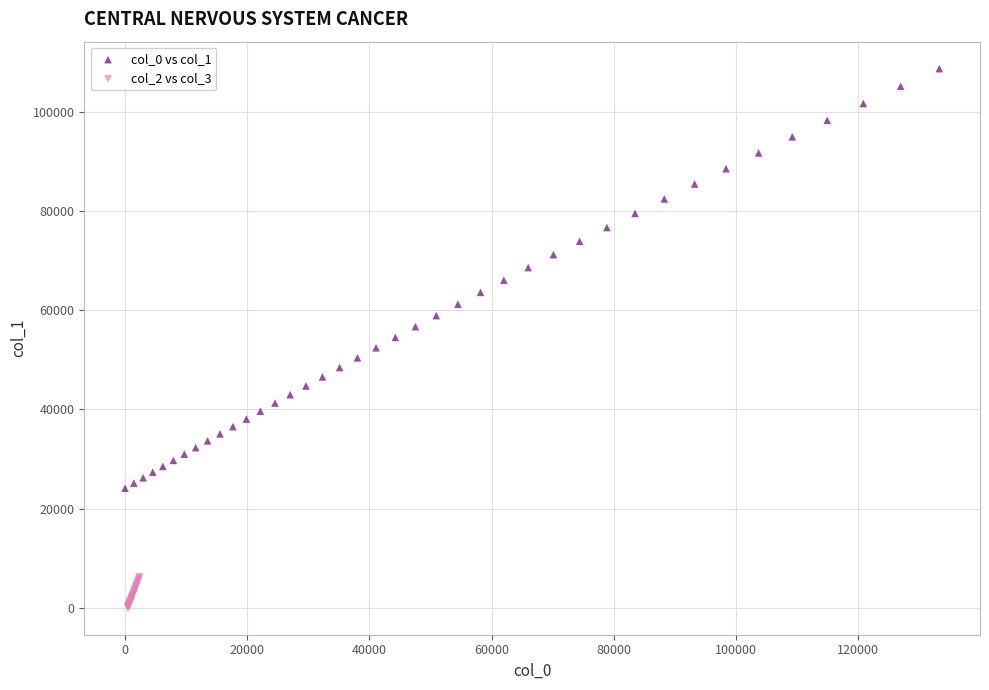

Which series reaches the minimum Y coordinate?

col_2 vs col_3